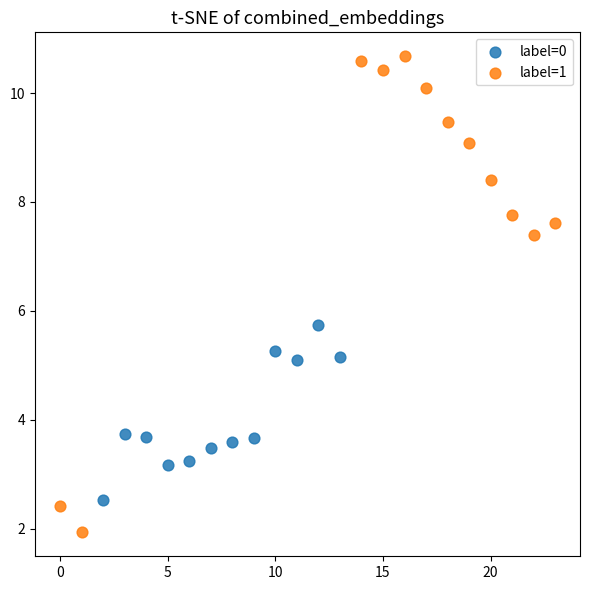

Which series contains the highest Y value?

label=1